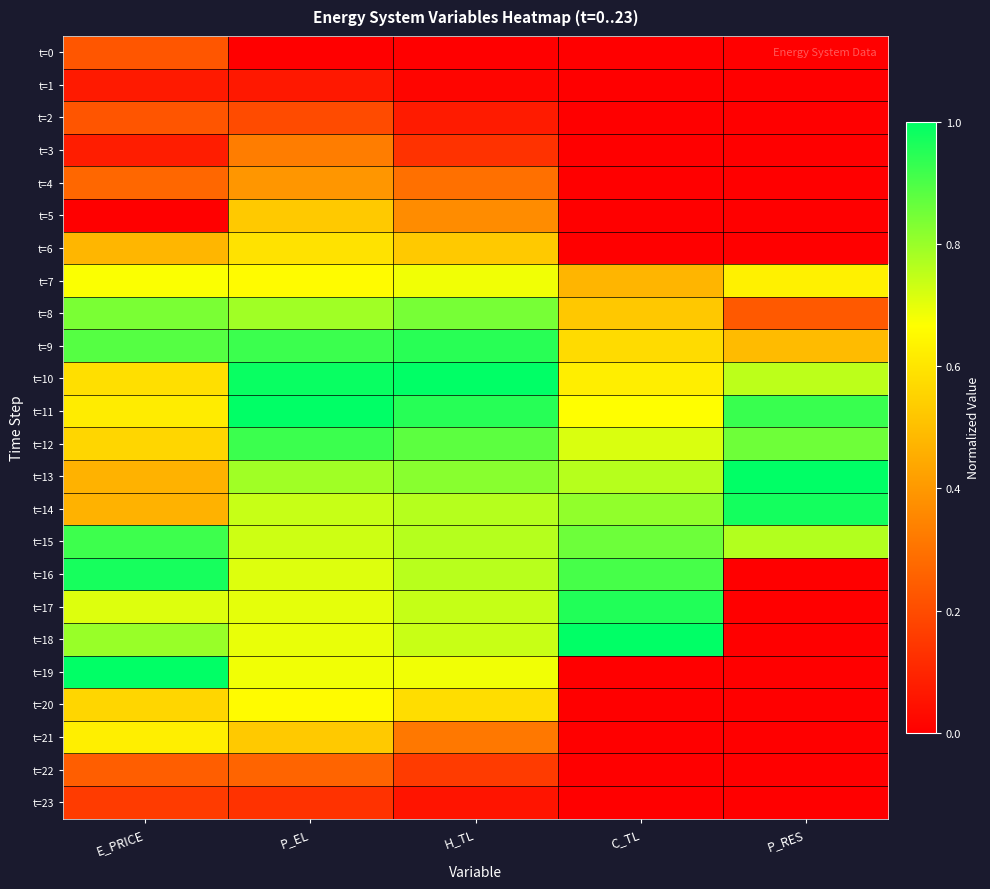

Which series has the widest spread of values?

t=18